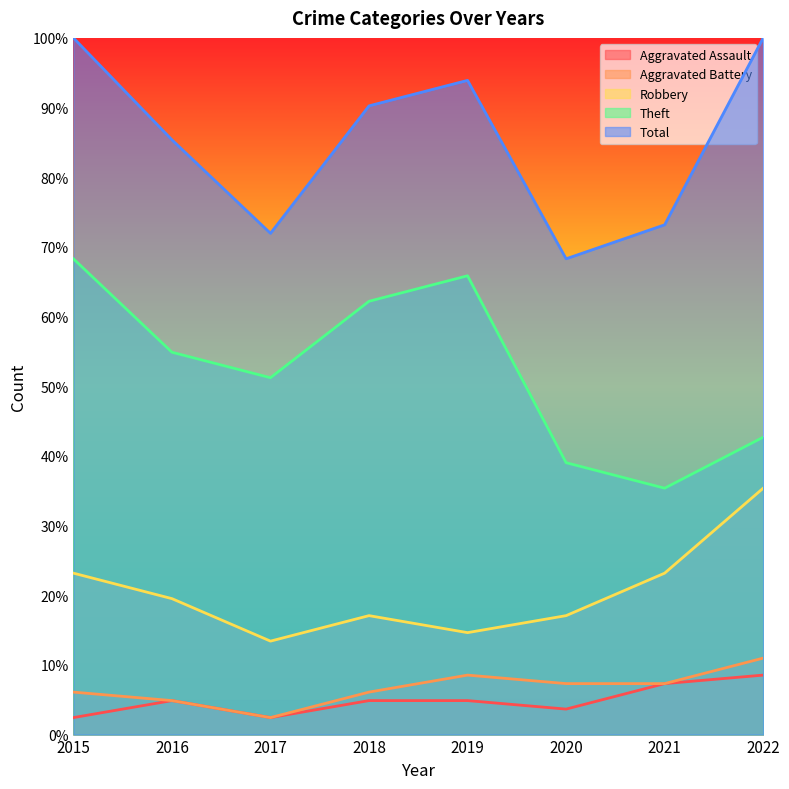

What is the difference between the maximum and minimum values in the Aggravated Battery series?

8.5